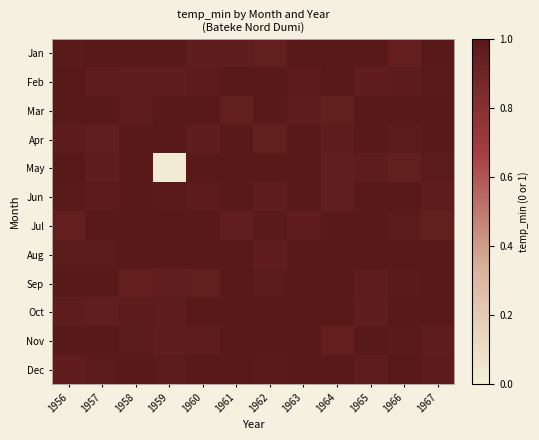

Which series has the largest total across all categories?

Aug